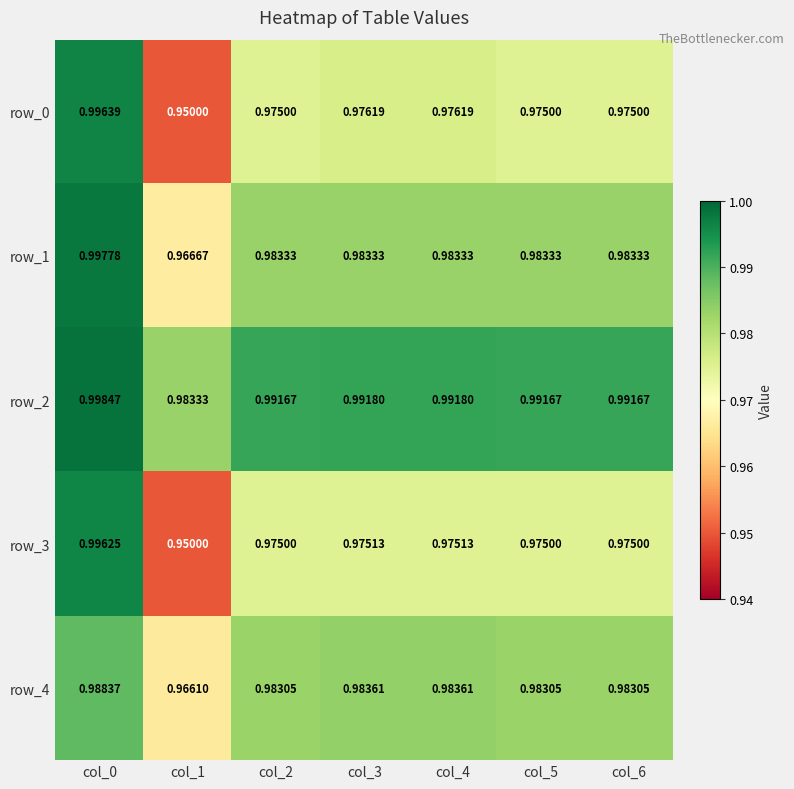

Is the value of row_4 at col_1 greater than the value of row_3 at col_3?

No